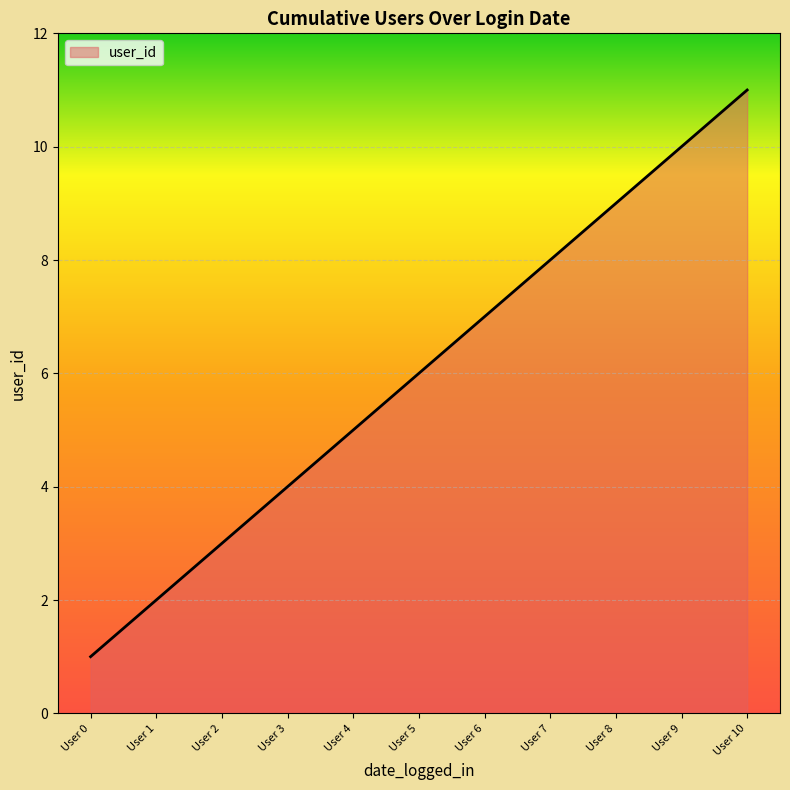

What is the greatest value displayed?

11